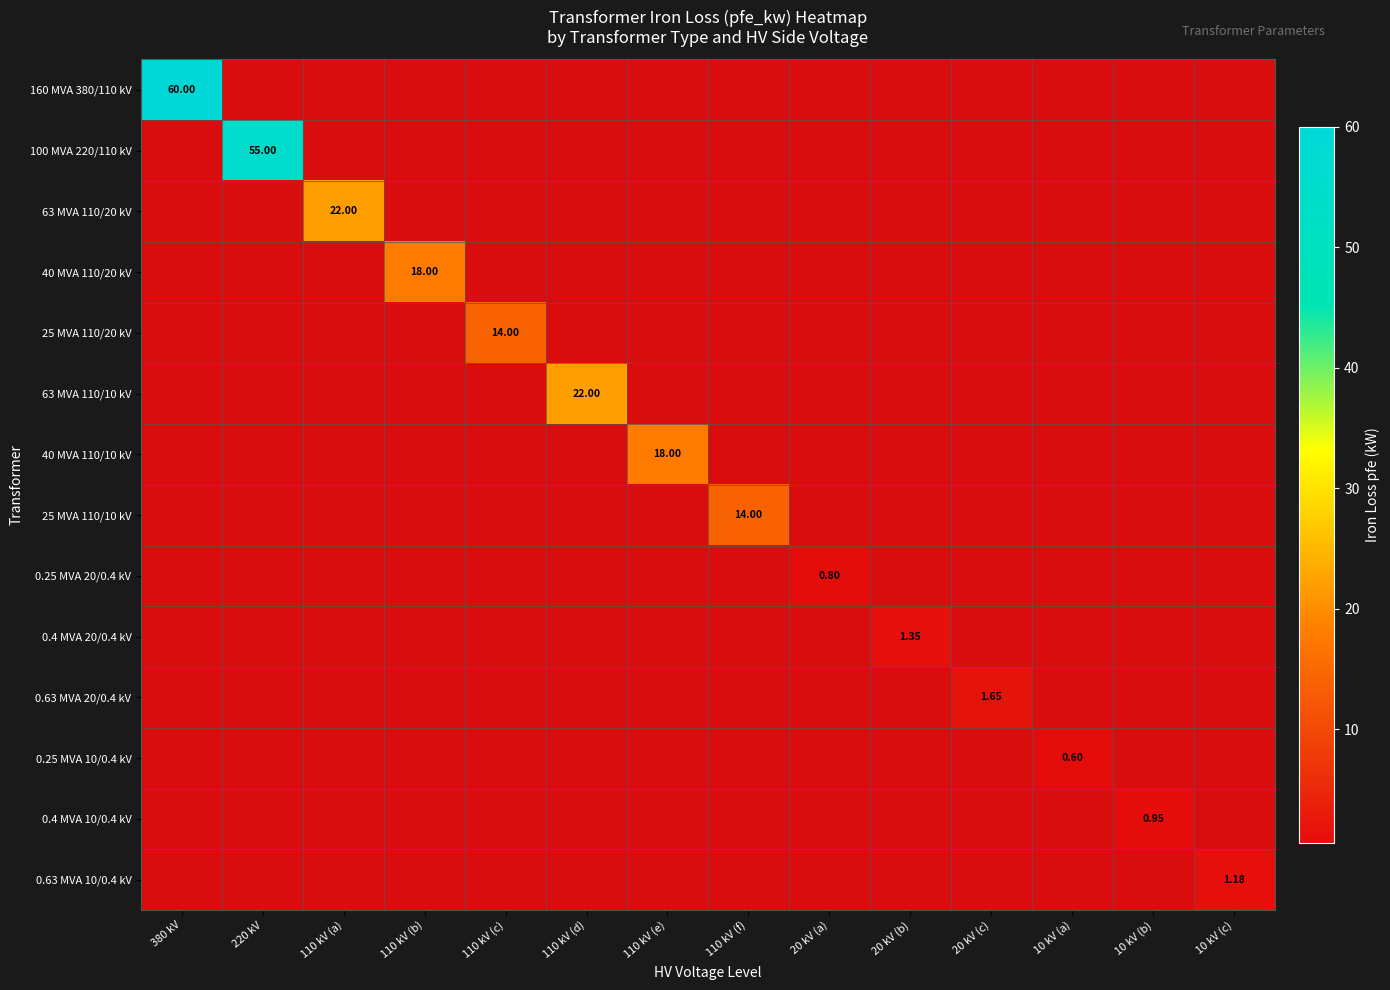

The 0.25 MVA 10/0.4 kV series shows 0.0 at 20 kV (c). True or false?

True